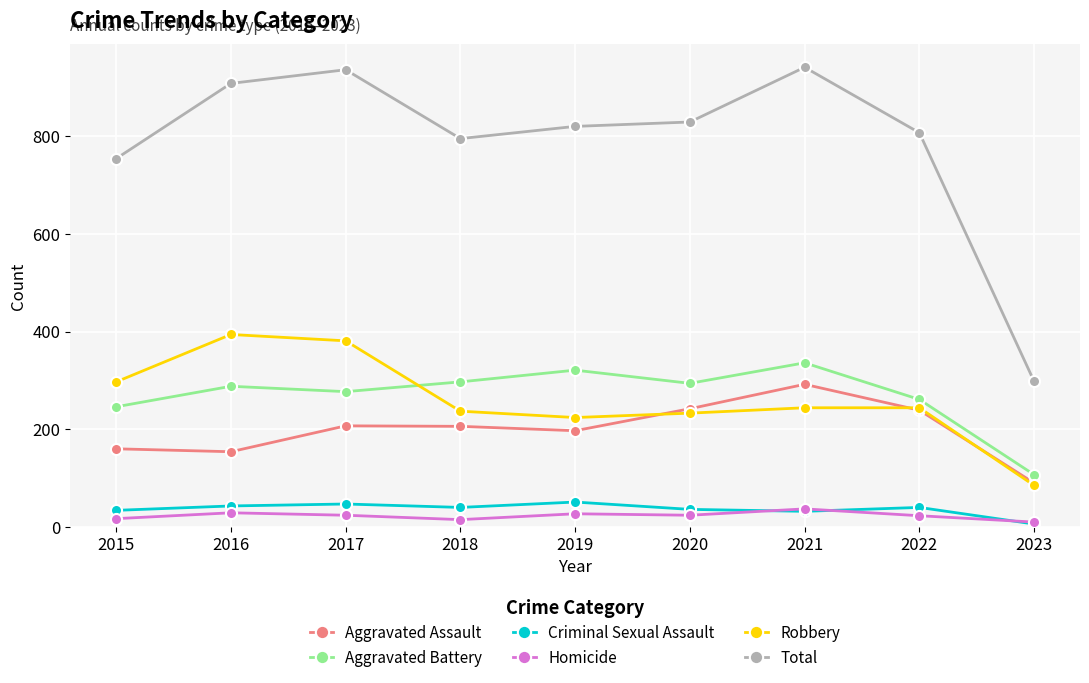

Which series has the largest range (max minus min)?

Total